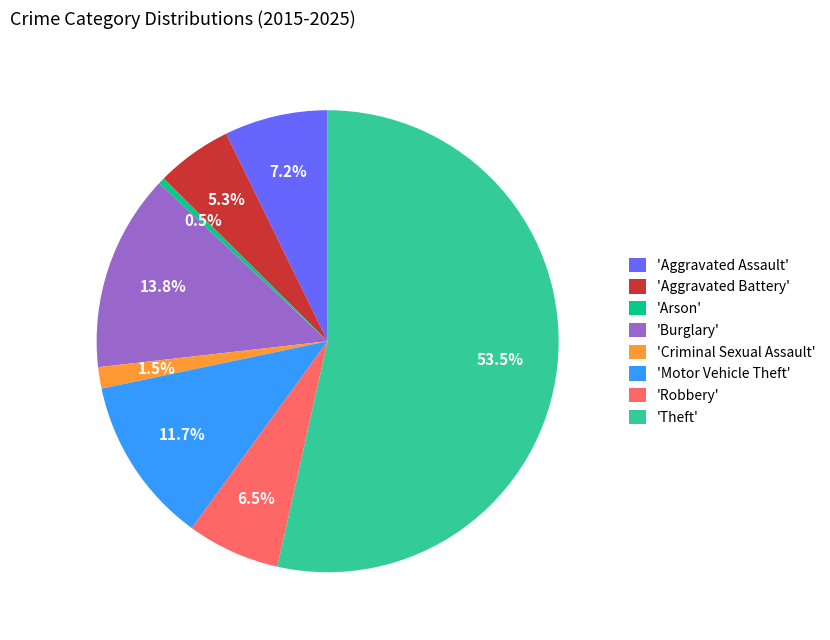

What percentage is NOT represented by 'Aggravated Assault'?

92.8%